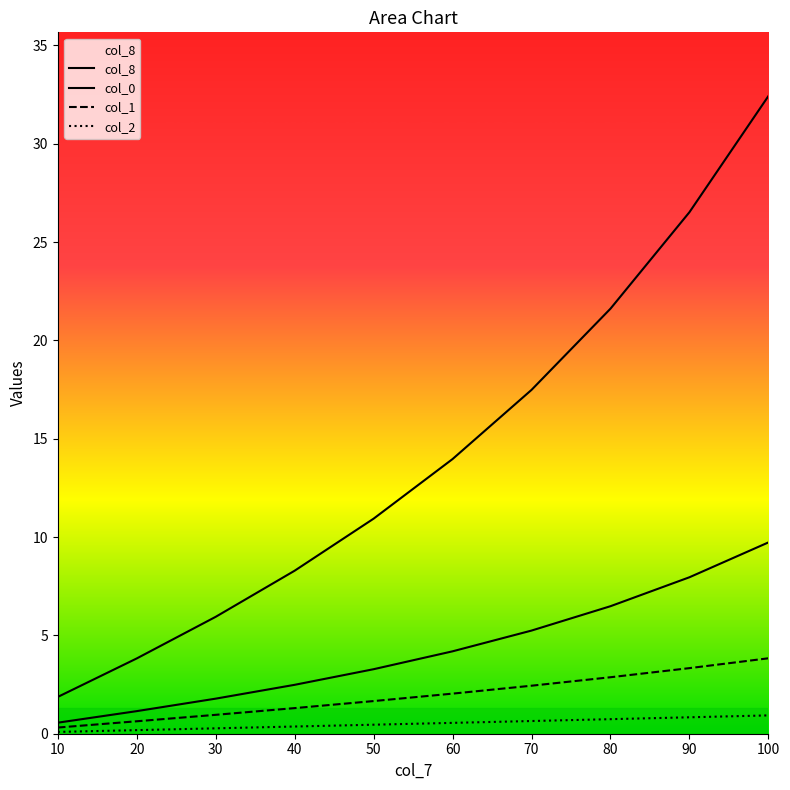

True or false: col_1 and col_8 intersect in this chart.

False